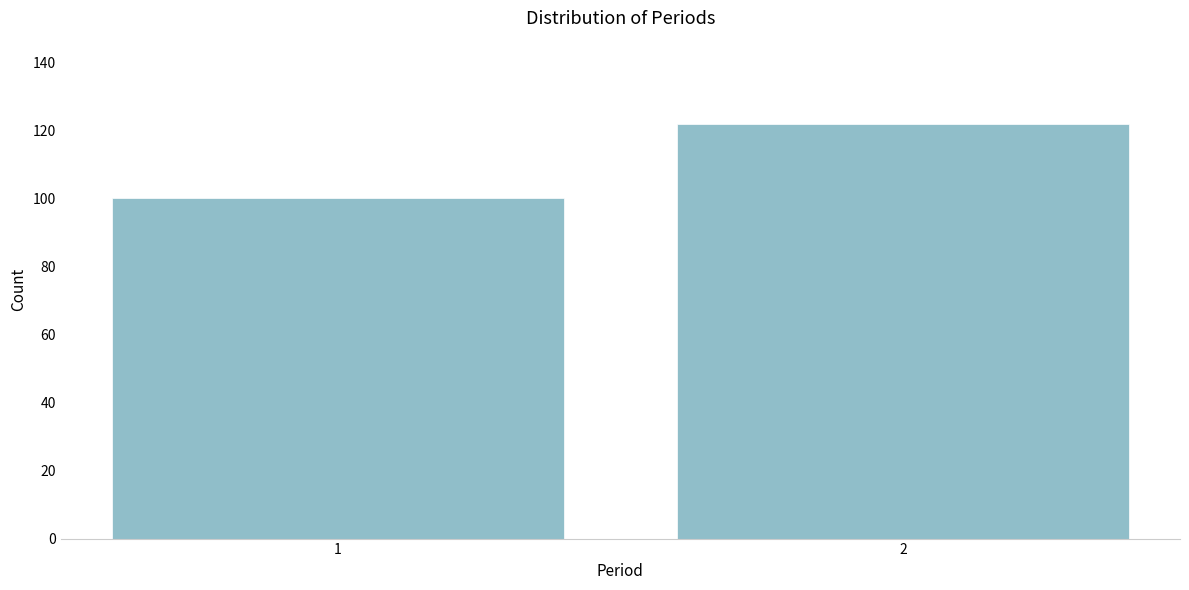

Reading left to right, extract all data points from this chart.

1=100	2=122